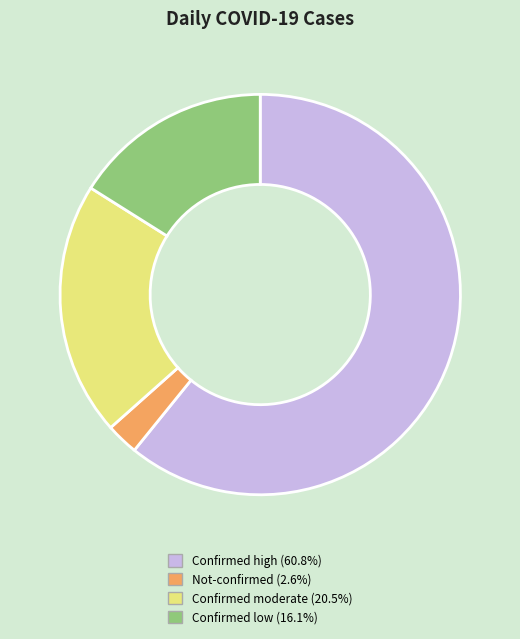

Is the sum of Not-confirmed (2.6%) and Confirmed low (16.1%) greater than half?

No